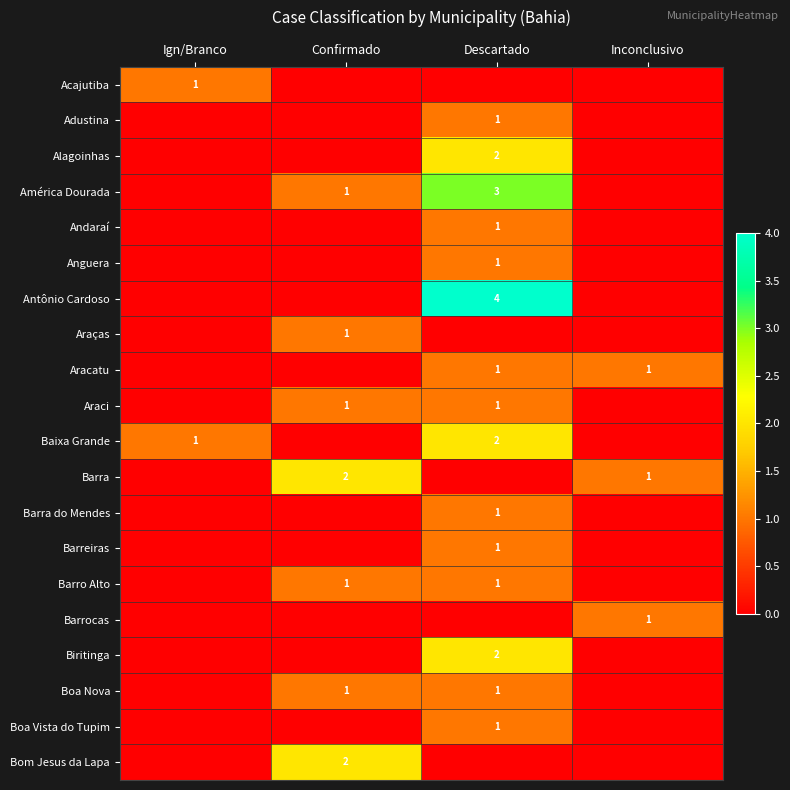

At which label is Bom Jesus da Lapa closest to 1?

Ign/Branco